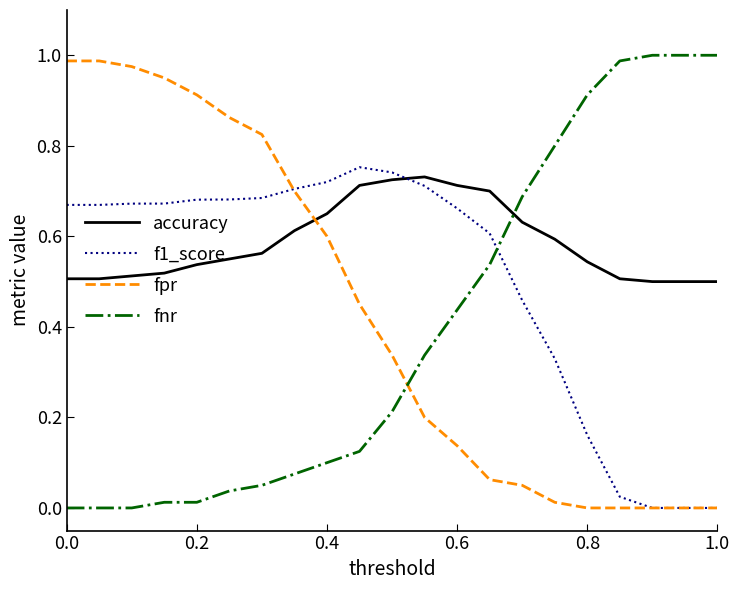

At how many categories does at least one series exceed 0?

21